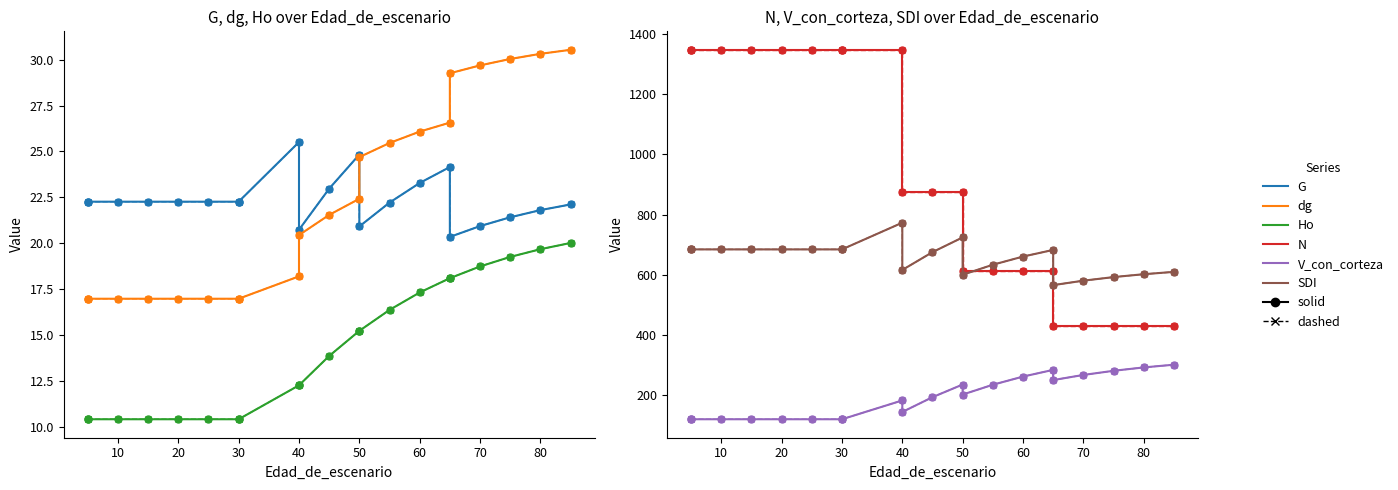

Is it true that Ho equals 17.7 at 10?

False